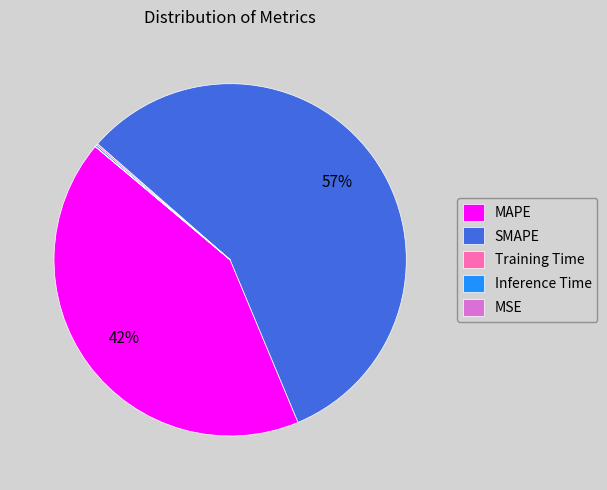

Does any single category account for the majority?

Yes